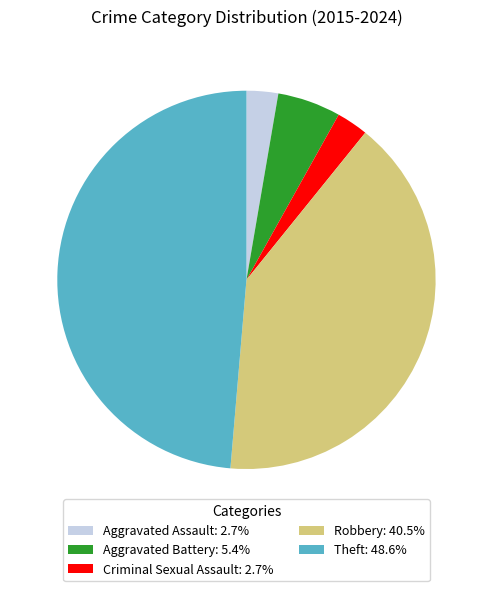

What is the ratio of the value at Theft to the value at Aggravated Battery?

9.0